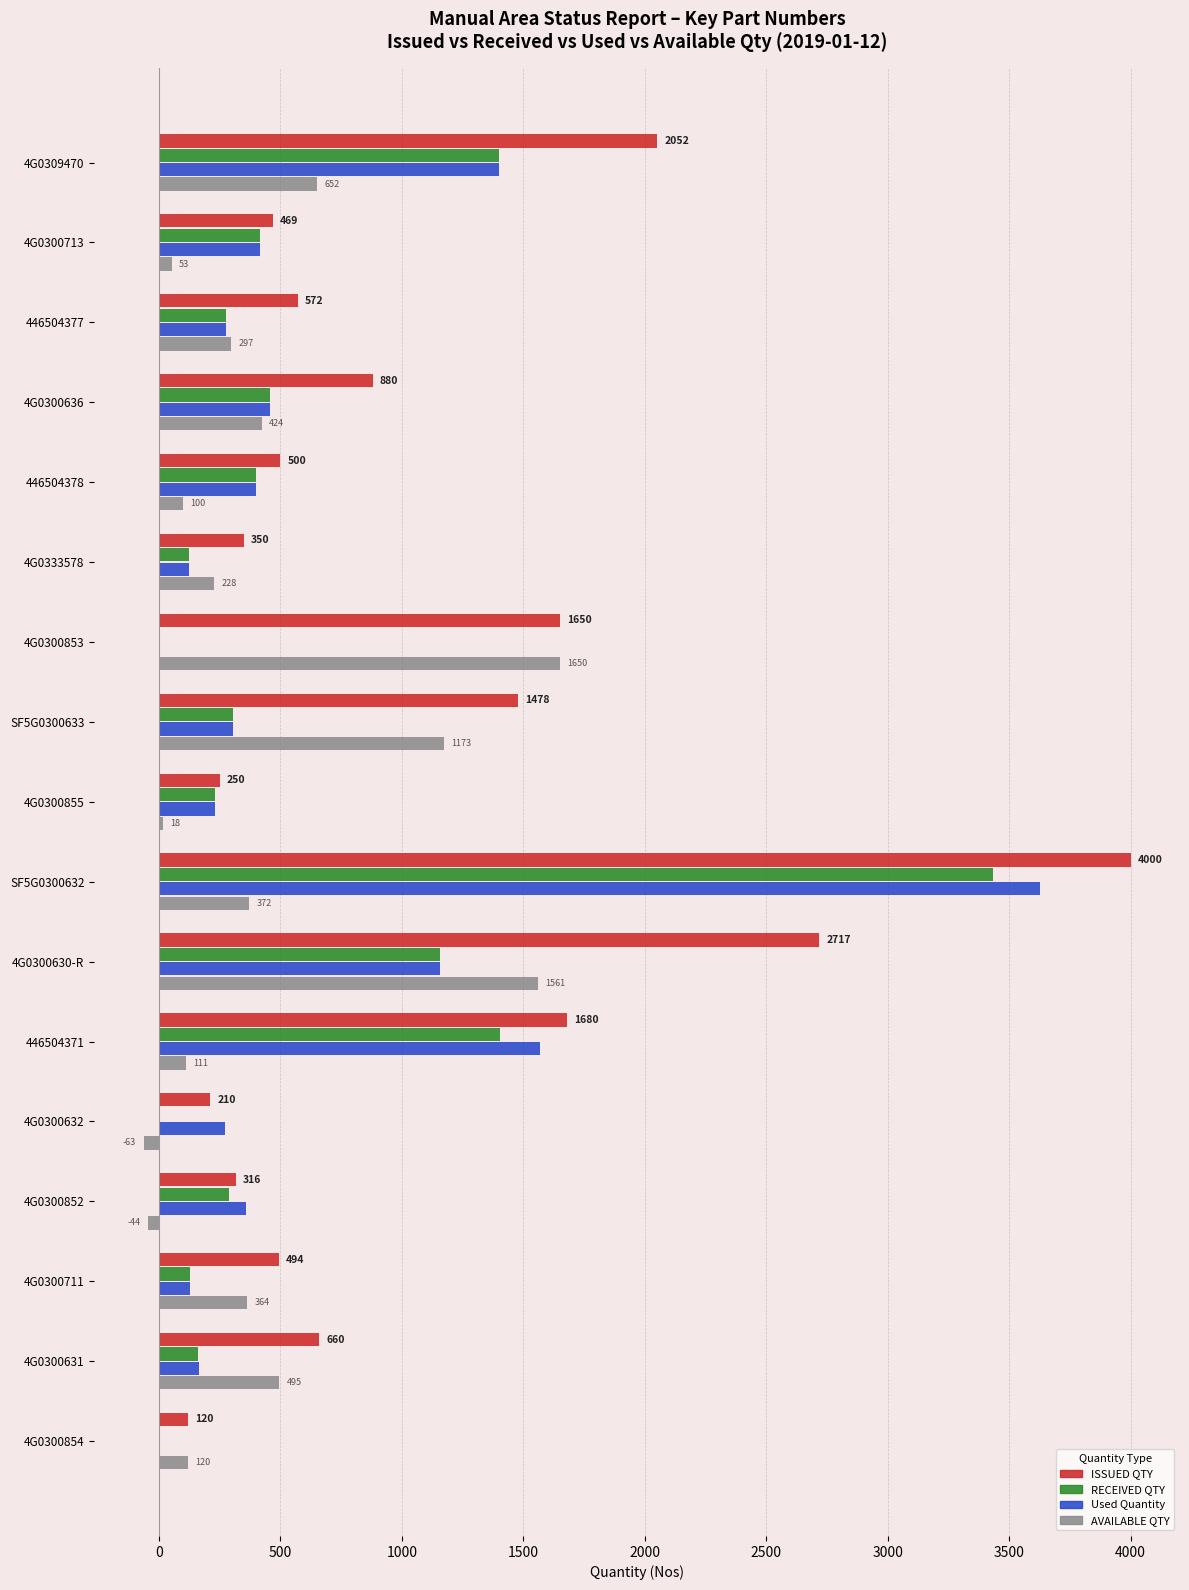

What is the sum of all Used Quantity values?

10887